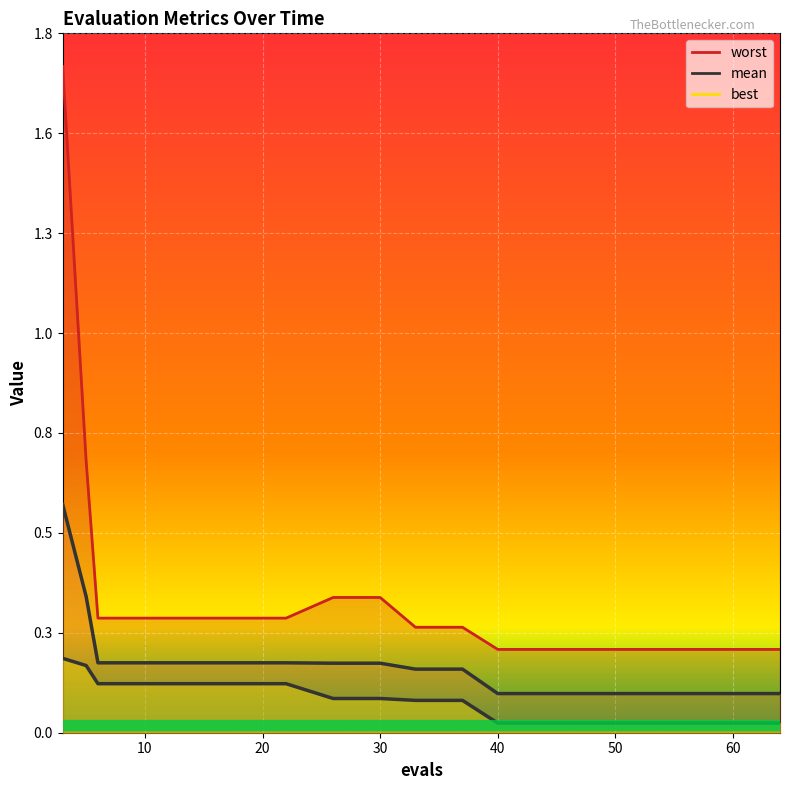

True or false: mean and best intersect in this chart.

False